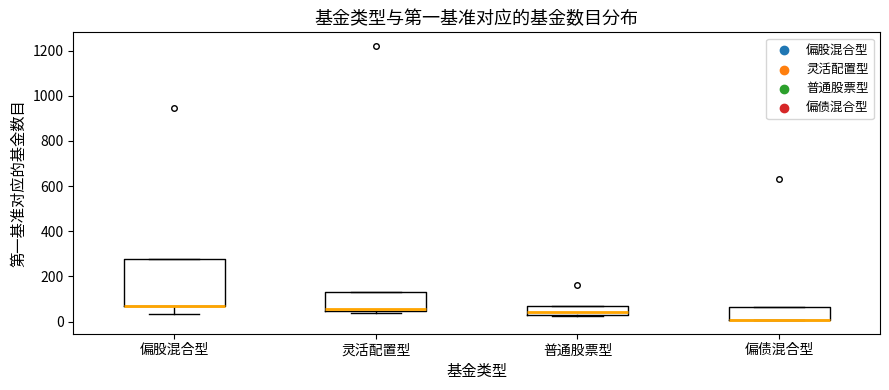

Reading left to right, read every box against the y-axis: the position of its median line, the range the box covers, and the ends of its whiskers. The values are not printed on the chart, so give them approximately, as read against the axis.

偏股混合型: median 80 (drawn on the box's lower edge), box 60 to 280, whiskers 40 to 280
灵活配置型: median 60, box 40 to 140, whiskers 40 (just below the box's lower edge) to 140
普通股票型: median 40 (just above the box's lower edge), box 40 to 60, whiskers 20 to 60
偏债混合型: median 0 (drawn on the box's lower edge), box 0 to 60, whiskers 0 to 60